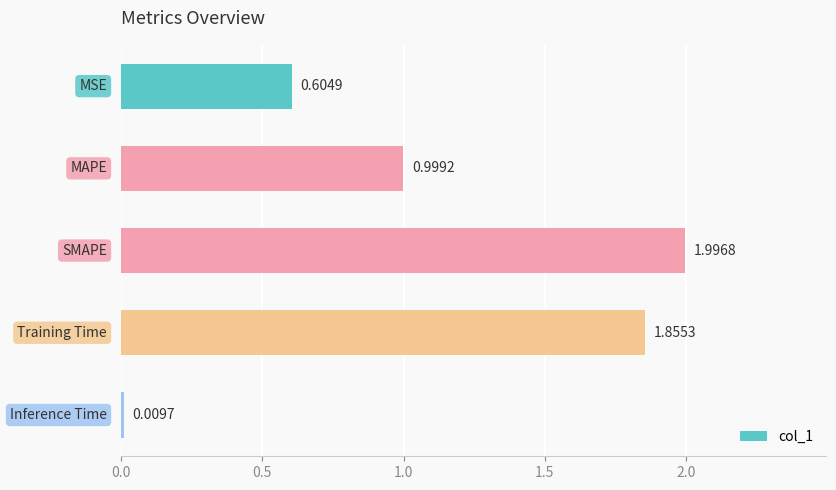

What is the sum of all values?

5.5